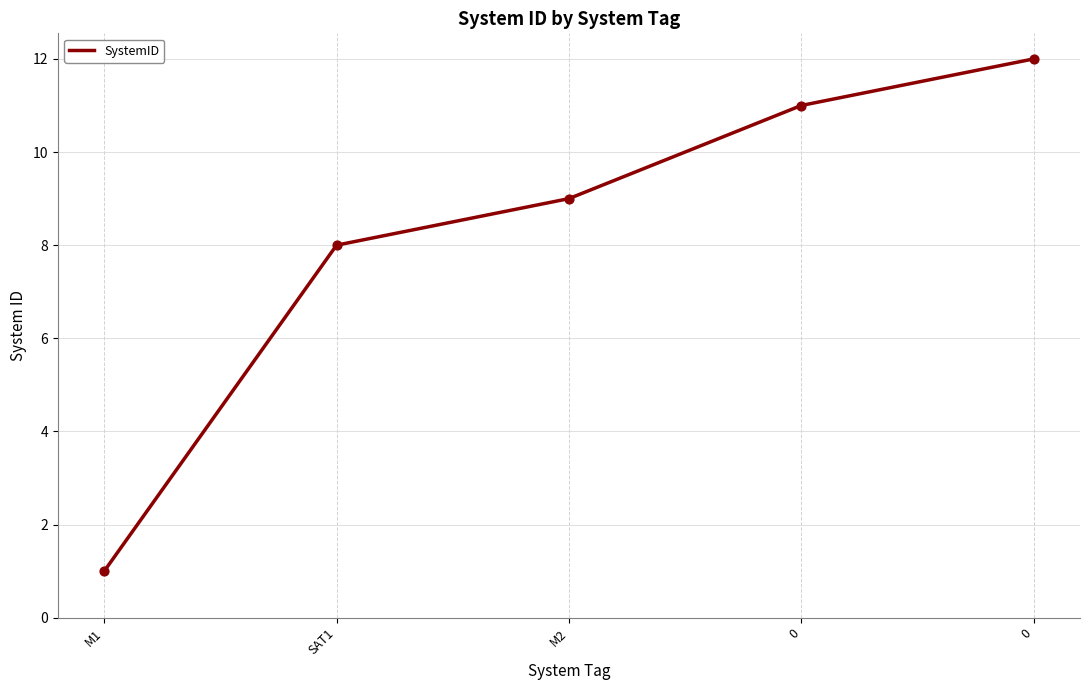

What is the ratio of the value at 0 to the value at 0?

1.1